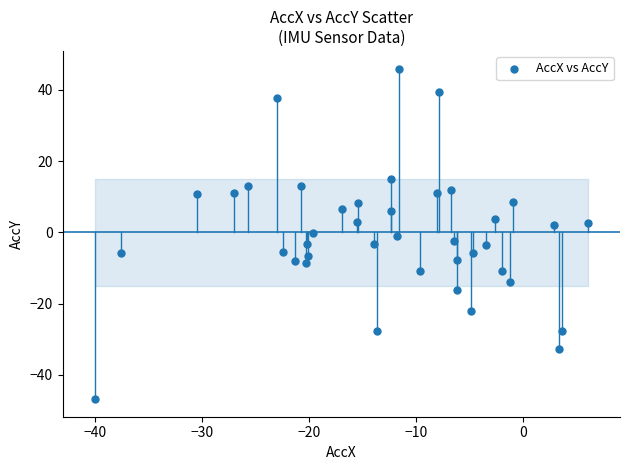

What is the range of X values (max minus min)?

46.1